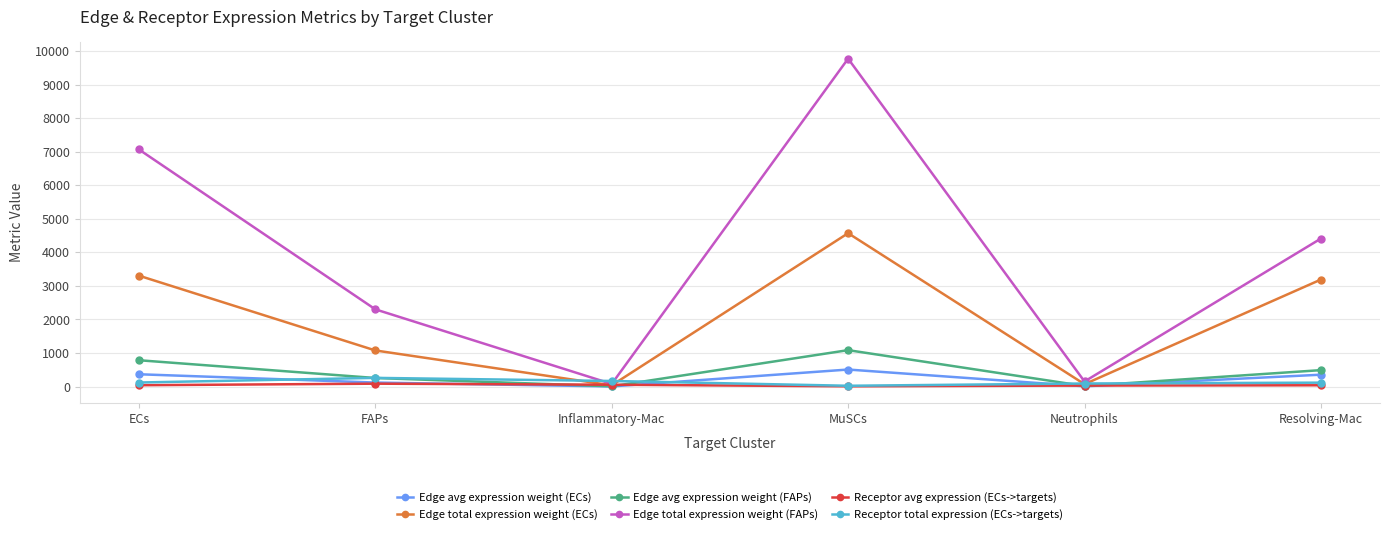

How many lines are shown in the chart?

6